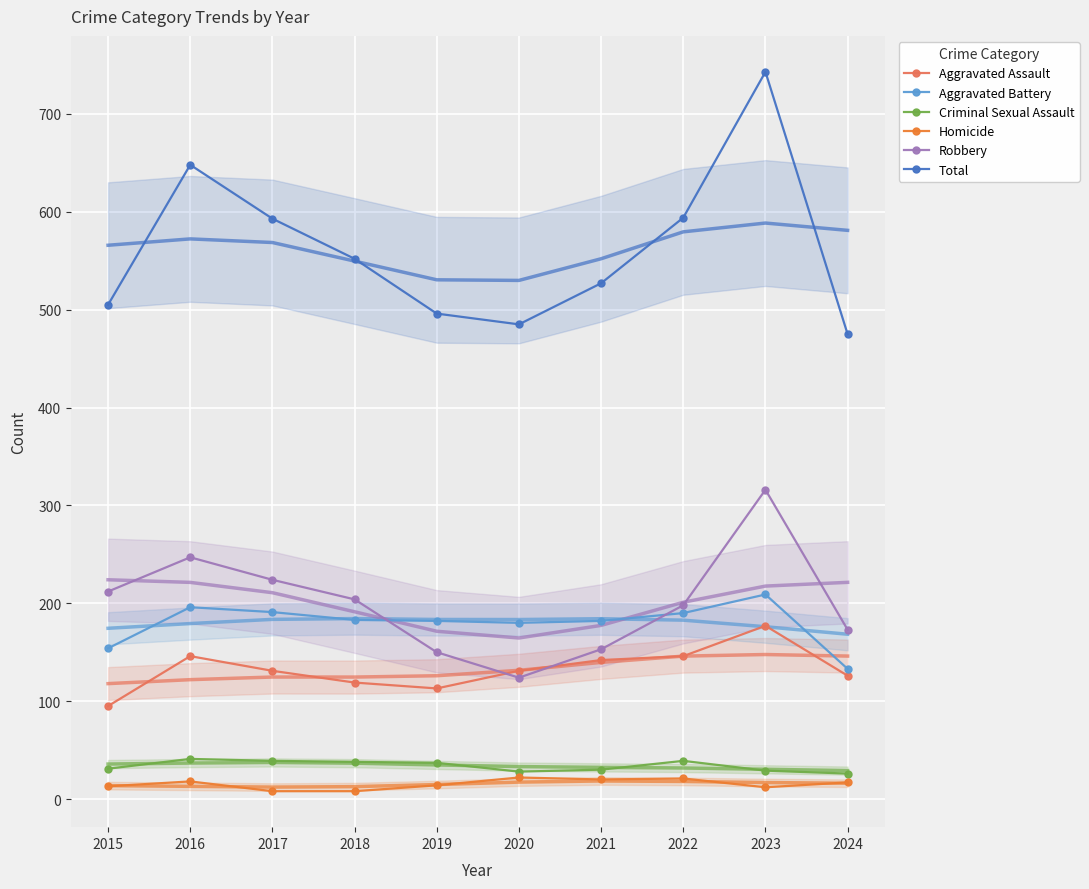

Reading left to right, list all the values displayed in this chart.

Aggravated Assault: 2015=95	2016=146	2017=131	2018=119	2019=113	2020=131	2021=142	2022=146	2023=177	2024=126
Aggravated Battery: 2015=154	2016=196	2017=191	2018=183	2019=182	2020=180	2021=182	2022=190	2023=209	2024=133
Criminal Sexual Assault: 2015=31	2016=41	2017=39	2018=38	2019=37	2020=28	2021=30	2022=39	2023=29	2024=26
Homicide: 2015=13	2016=18	2017=8	2018=8	2019=14	2020=22	2021=20	2022=21	2023=12	2024=17
Robbery: 2015=212	2016=247	2017=224	2018=204	2019=150	2020=124	2021=153	2022=198	2023=316	2024=173
Total: 2015=505	2016=648	2017=593	2018=552	2019=496	2020=485	2021=527	2022=594	2023=743	2024=475